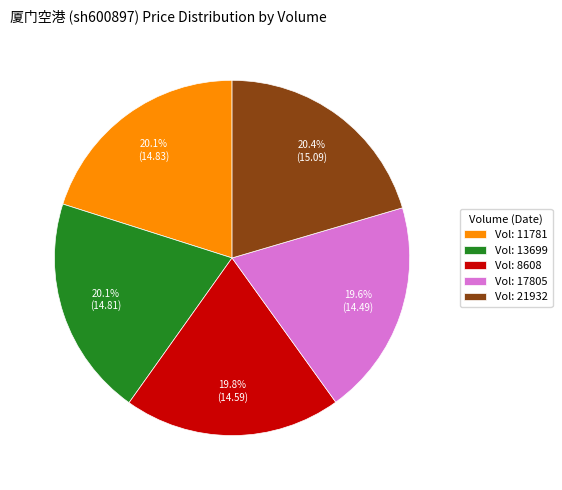

Is Vol: 11781 the majority of the pie?

No